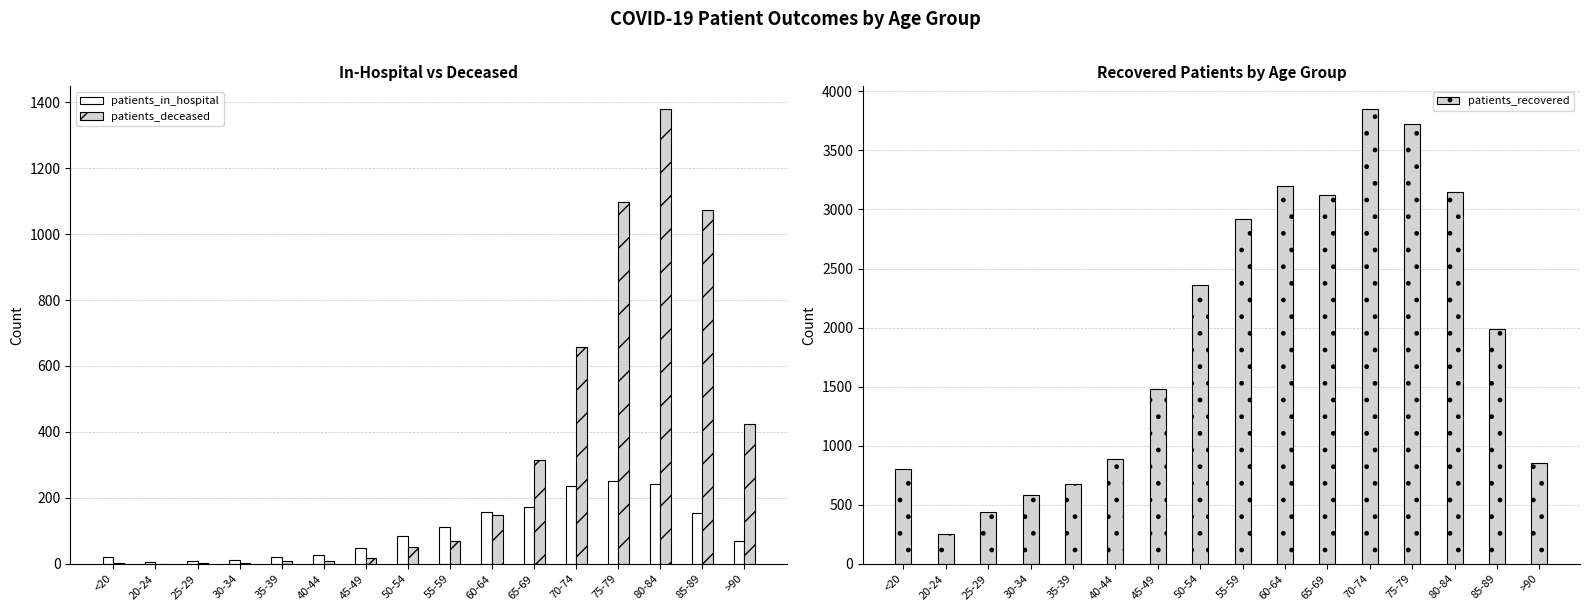

What is the approximate value of patients_deceased at 65-69?

314